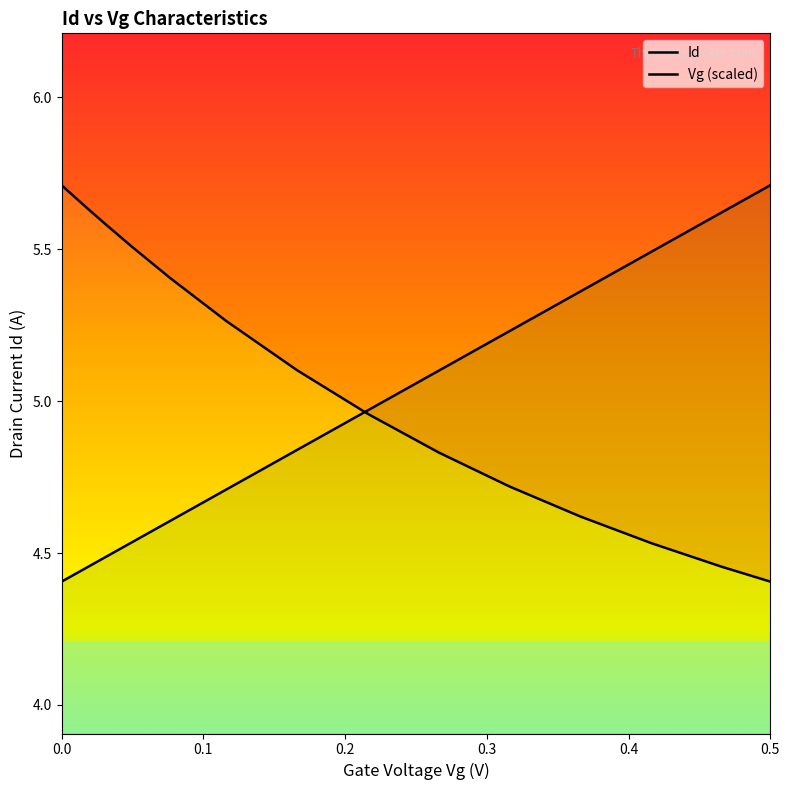

What is the value of the Vg (scaled) point at the 13th from the left?

5.2